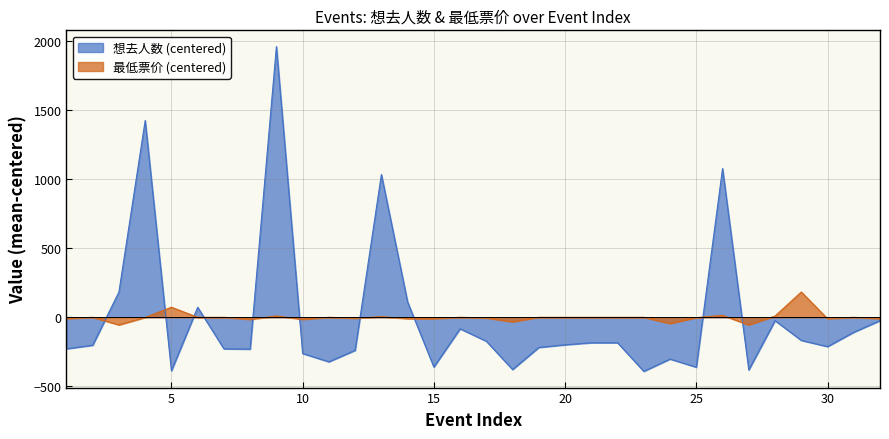

True or false: 想去人数 has a value of -381.5 at 2024-07-28.

True